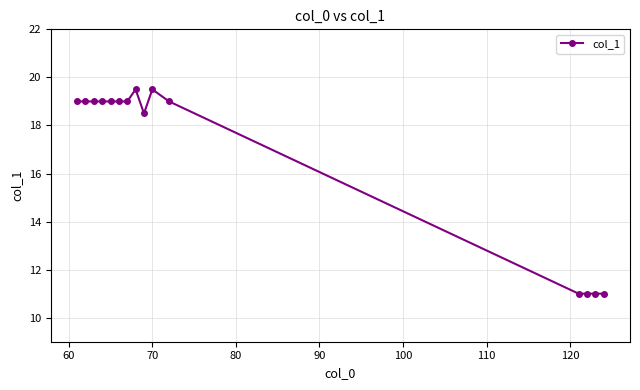

What is the value of the 9th point from the left?

18.5